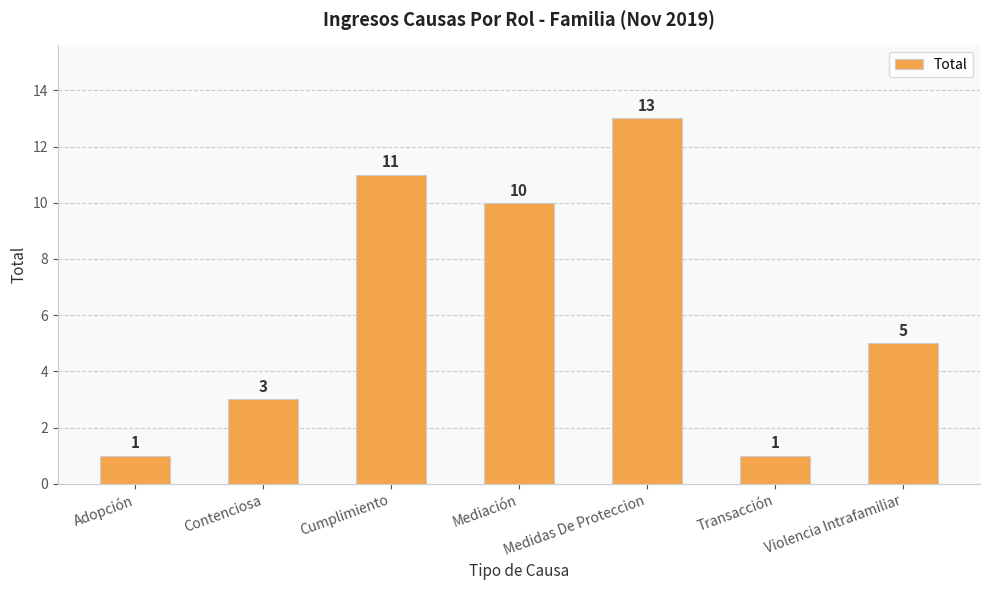

Is it true that the value at Mediación is 10?

True